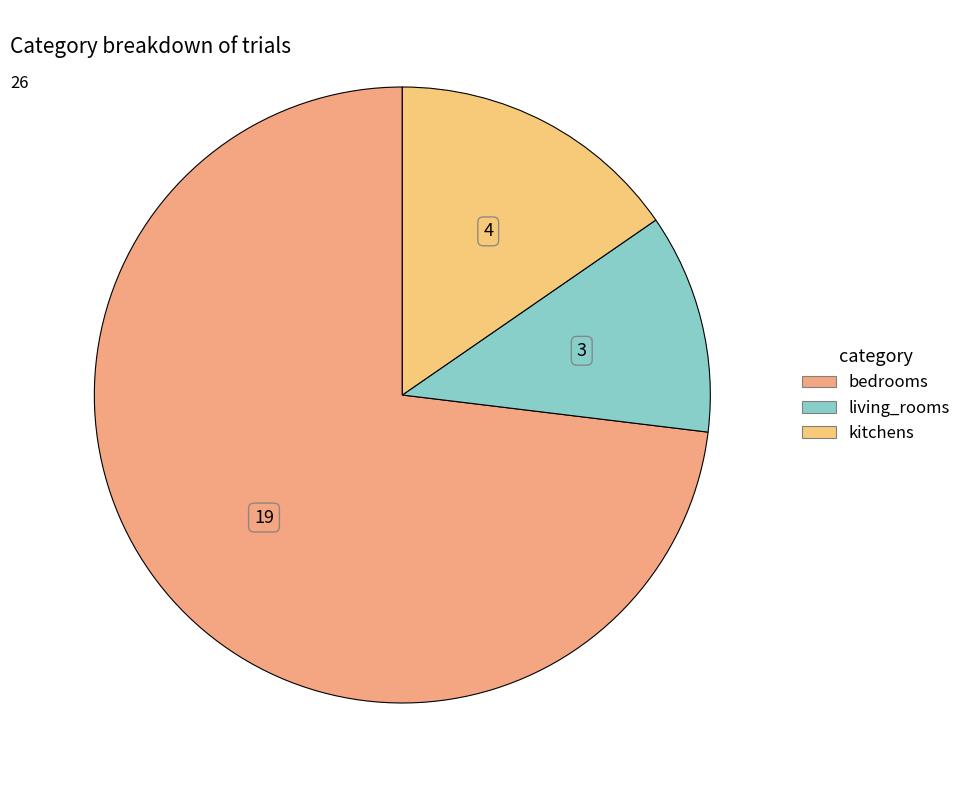

Which slice is the smallest?

living_rooms